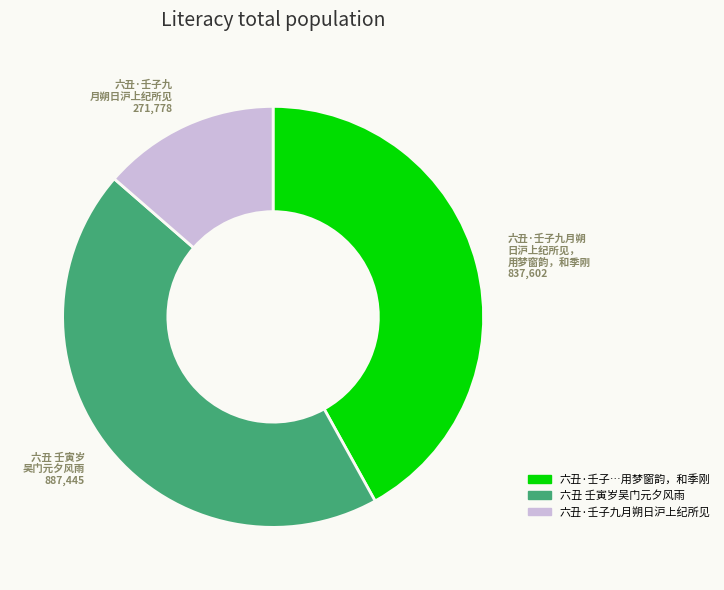

Is there a majority slice in this chart?

No